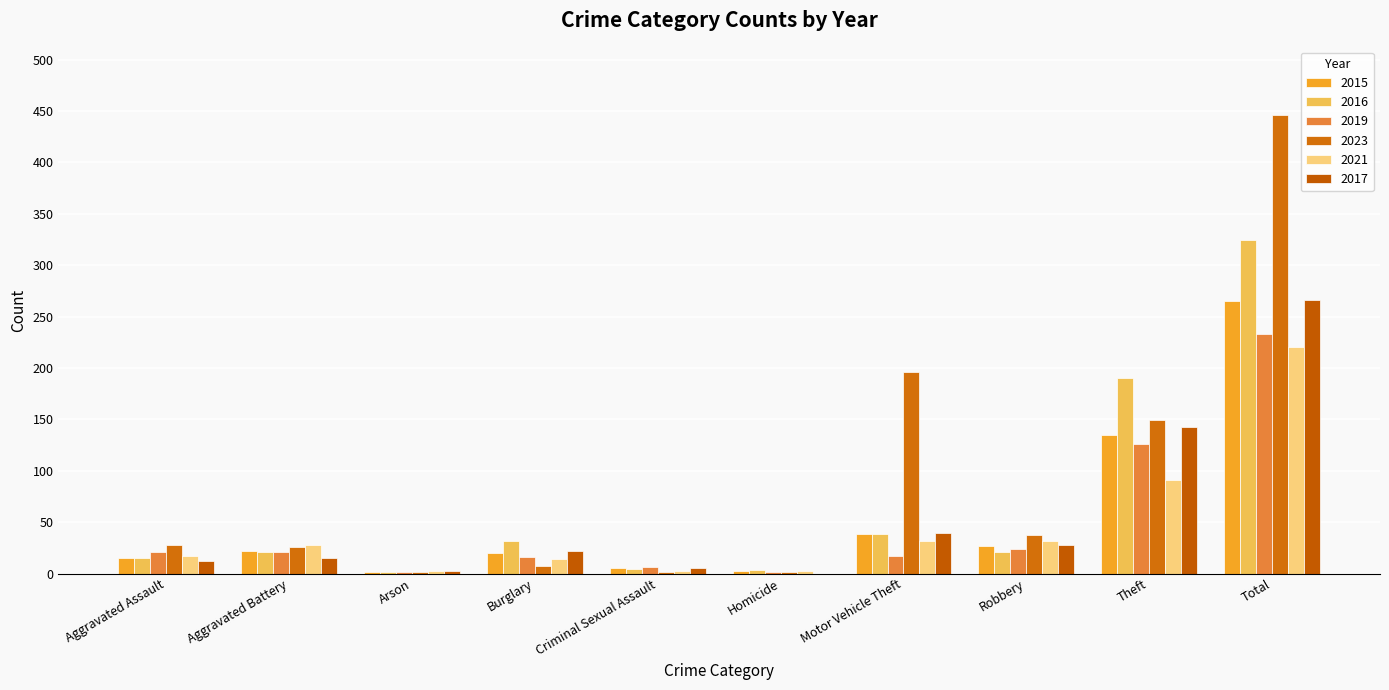

At which category does the chart reach its peak across all series?

Total